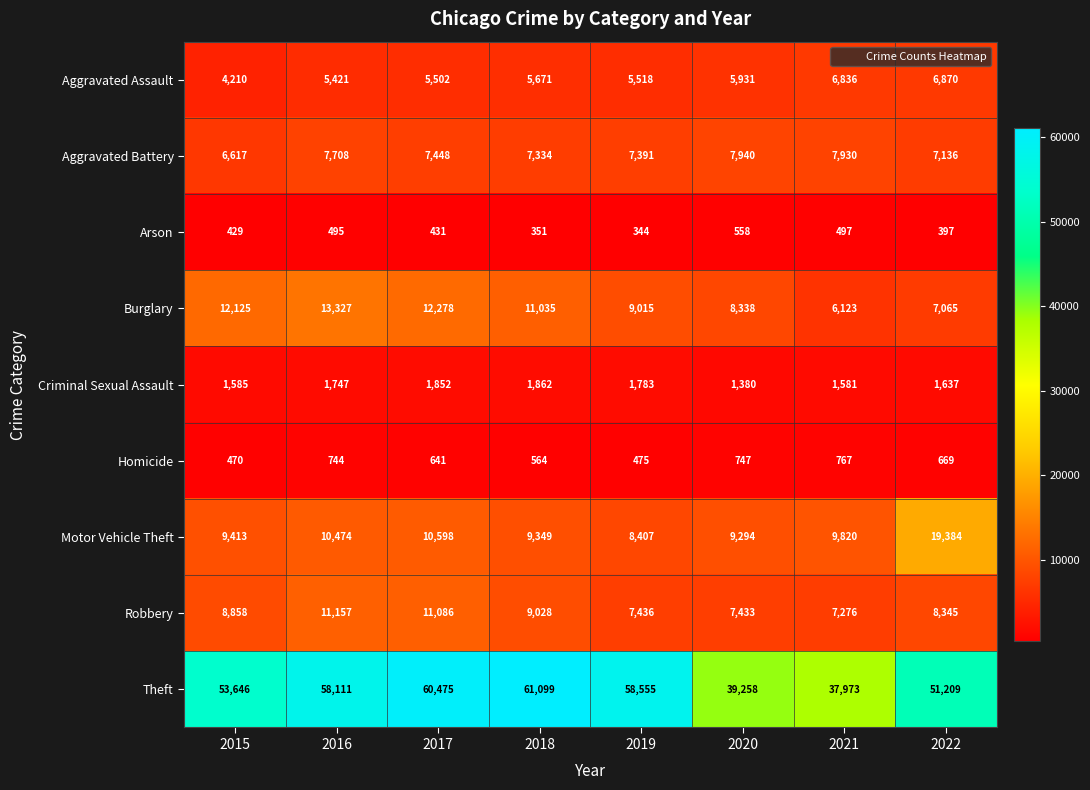

List the series in order of their peak value, lowest first.

Arson, Homicide, Criminal Sexual Assault, Aggravated Assault, Aggravated Battery, Robbery, Burglary, Motor Vehicle Theft, Theft